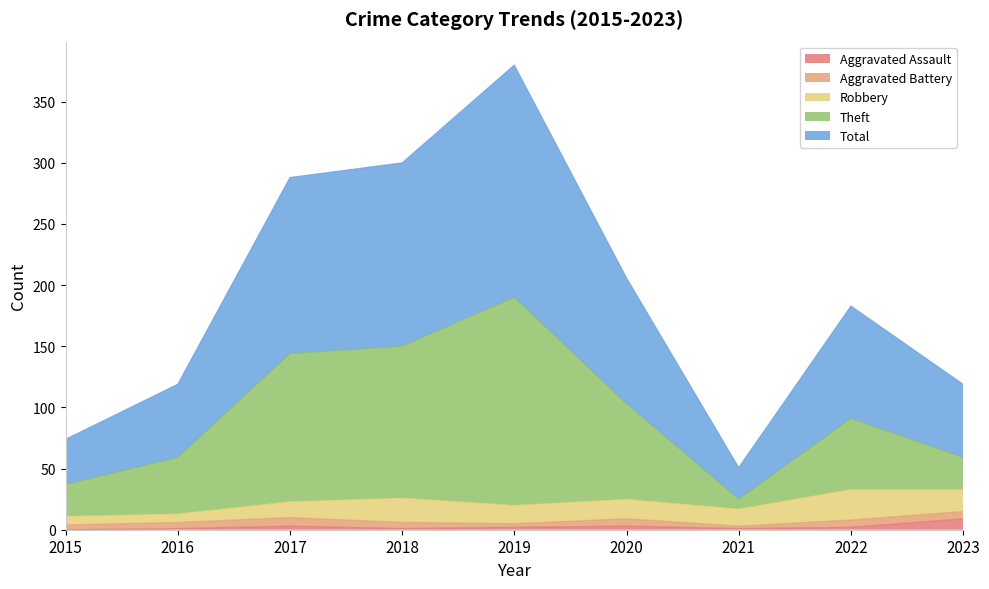

True or false: Theft and Total cross at least once.

False